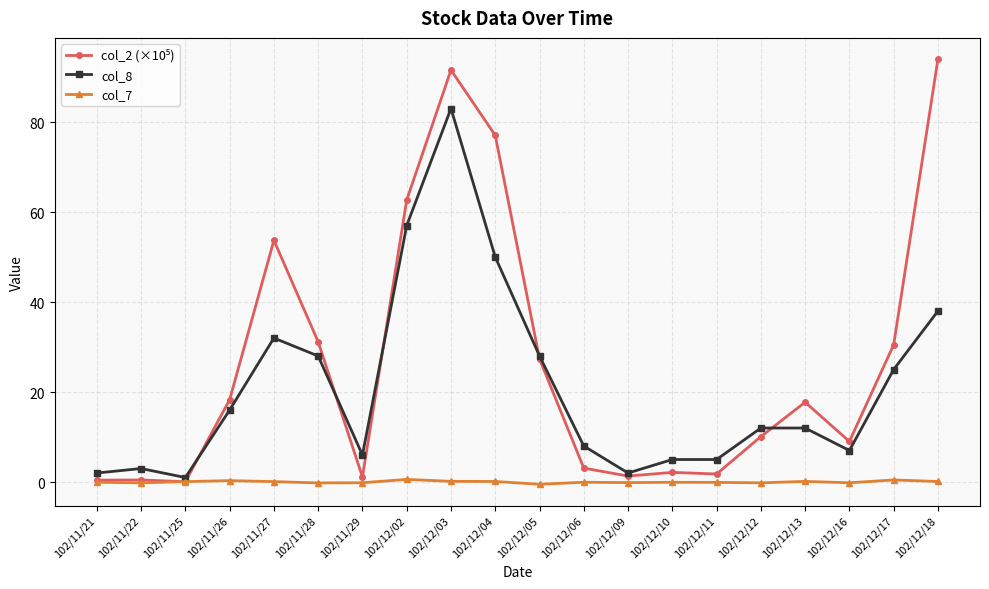

What is the difference between the second highest and second lowest values in the col_7 series?

0.7